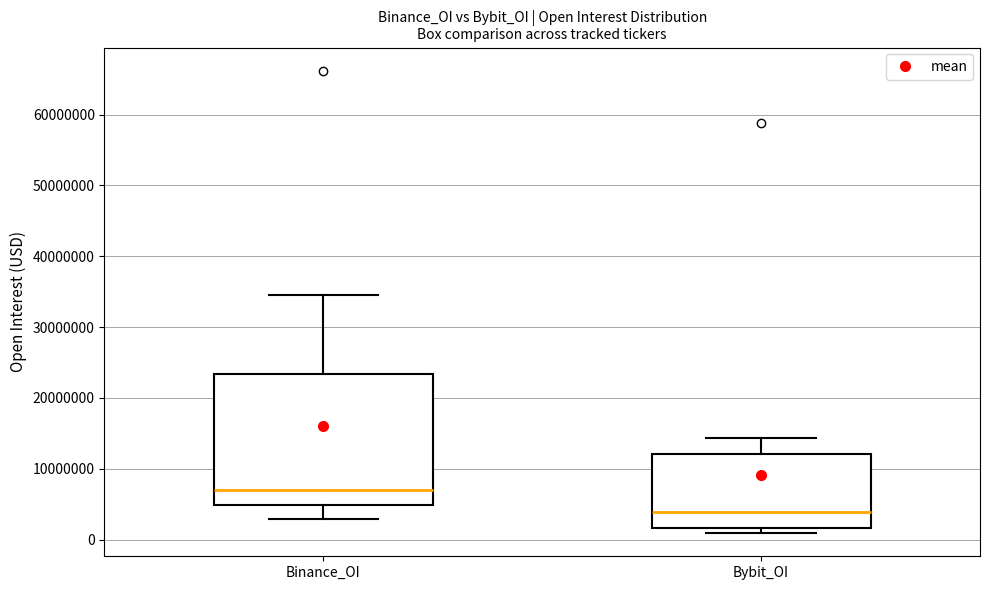

Which box's median line is the highest?

Binance_OI